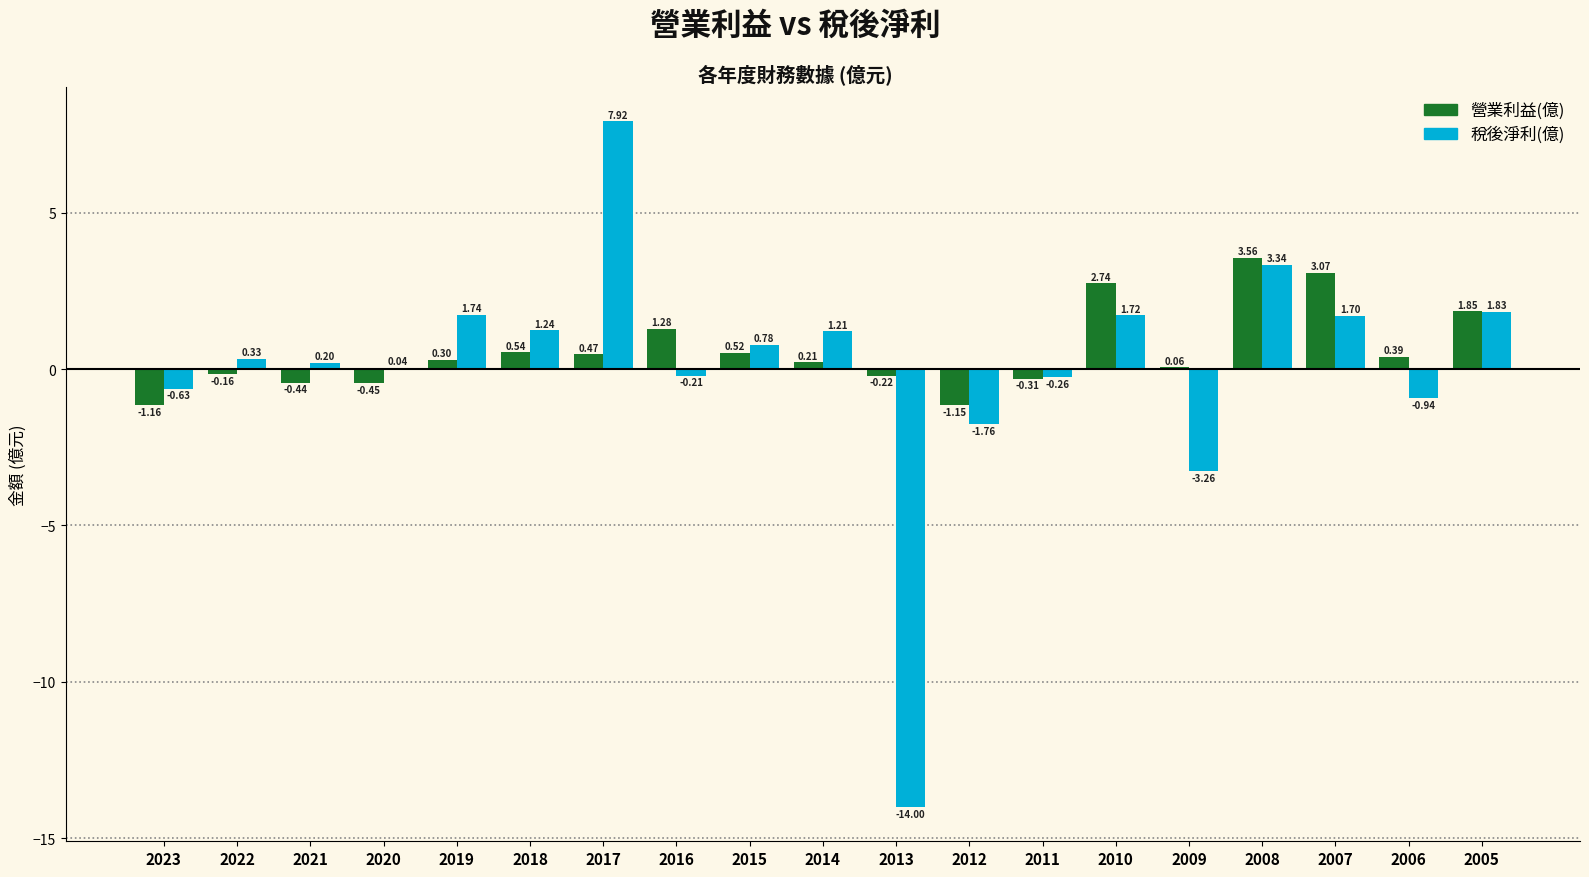

Which series changed the most between 2019 and 2008?

營業利益(億)